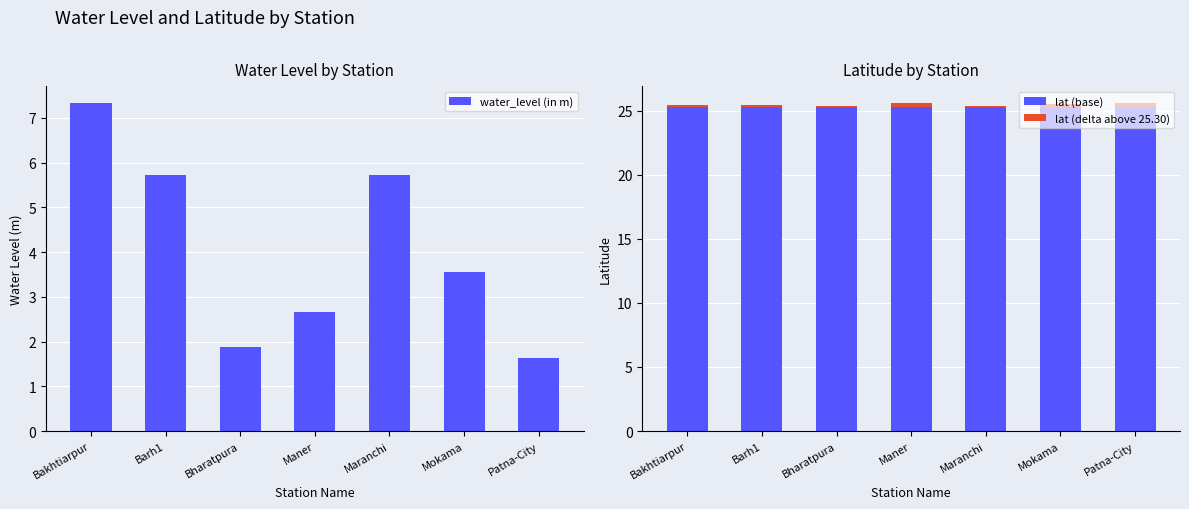

Rank the categories by lat (base) value from lowest to highest.

Bakhtiarpur, Barh1, Bharatpura, Maner, Maranchi, Mokama, Patna-City